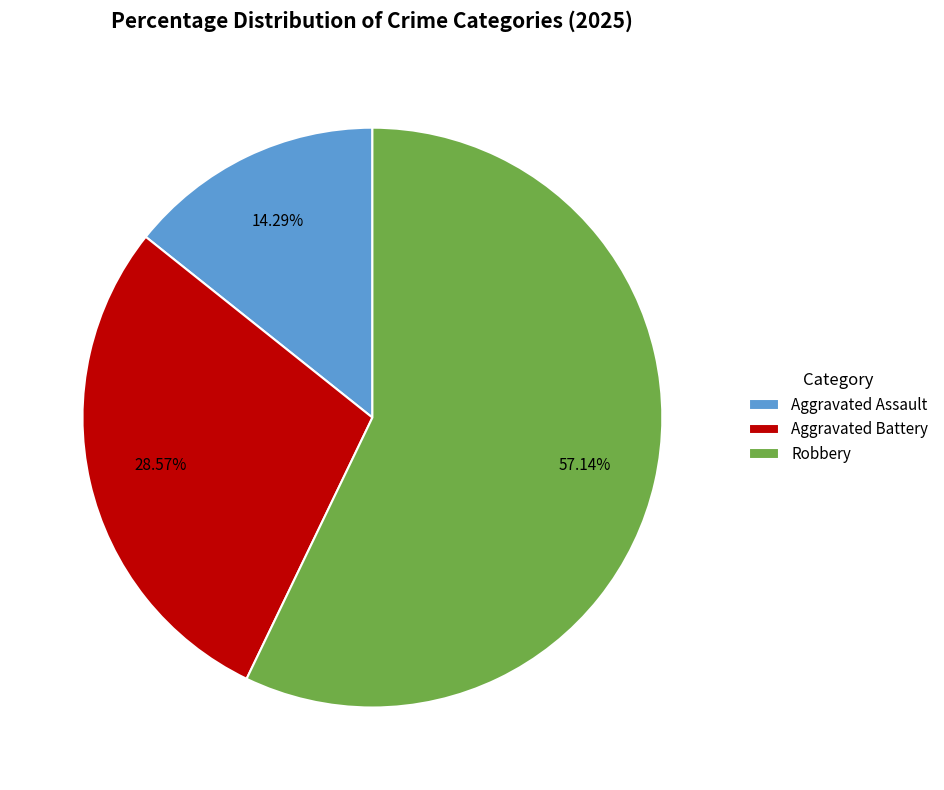

Between Aggravated Assault and Robbery, which is larger?

Robbery